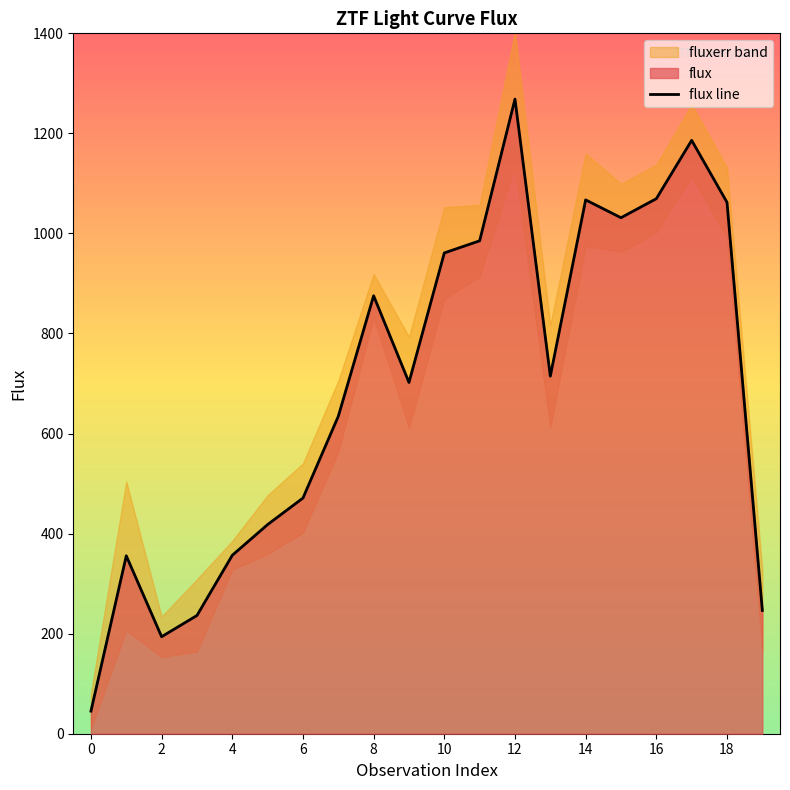

The value of flux line at 14 is 683.6. True or false?

False